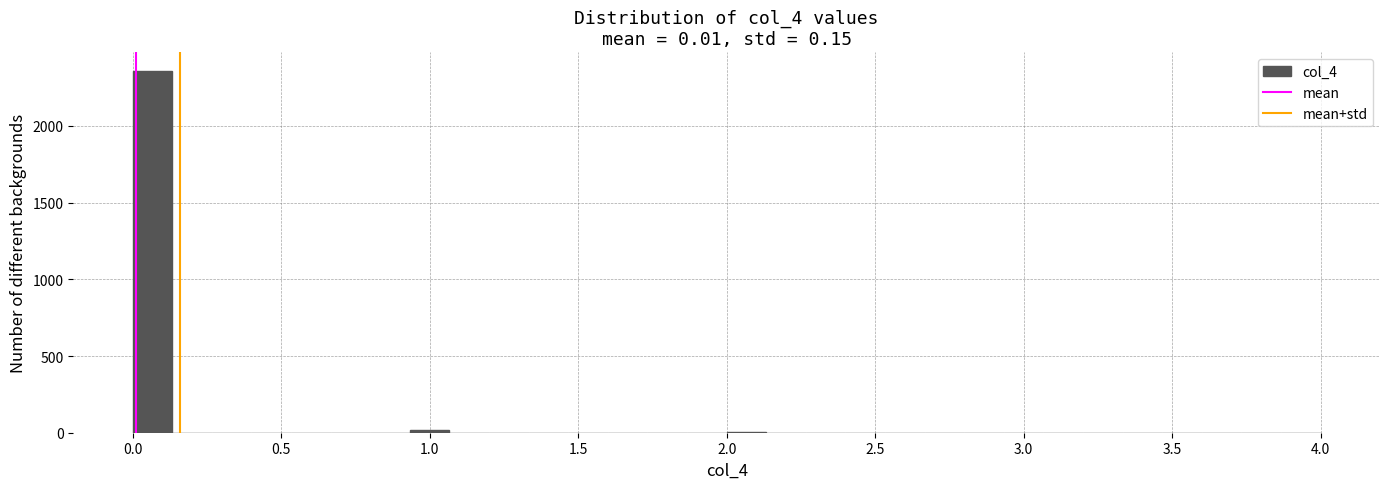

Around what value on the x-axis is the tallest bar? Give the approximate position of its centre, as read against the axis.

0.05